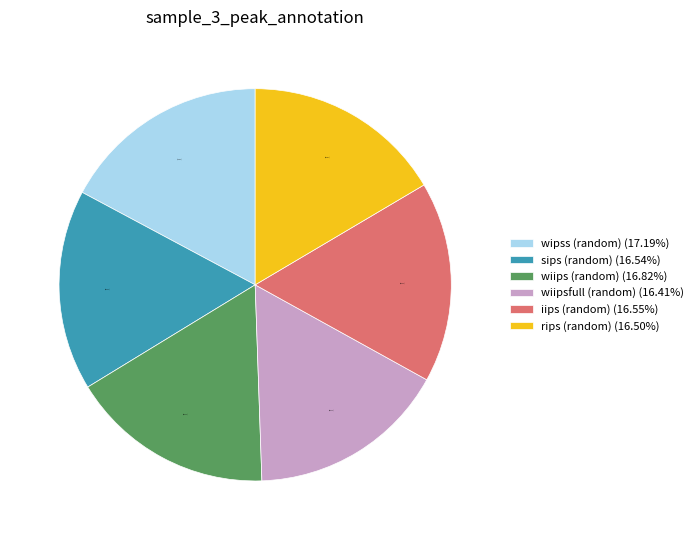

What is the ratio of the value at wiipsfull (random) to the value at sips (random)?

1.0